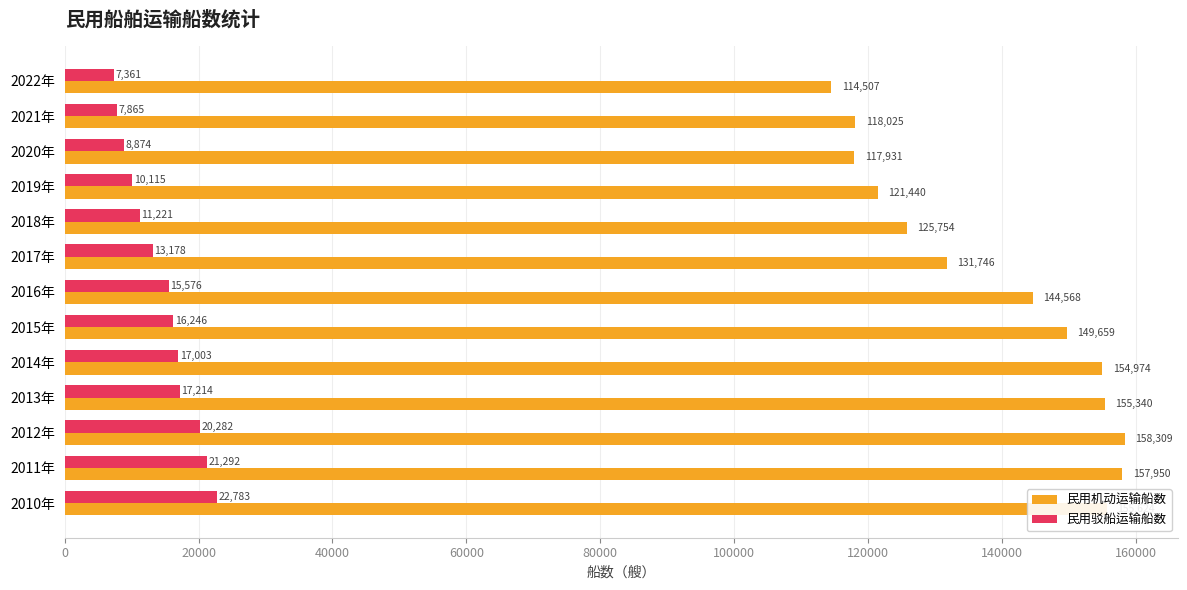

What is the total value across all series at 2018年?

136975